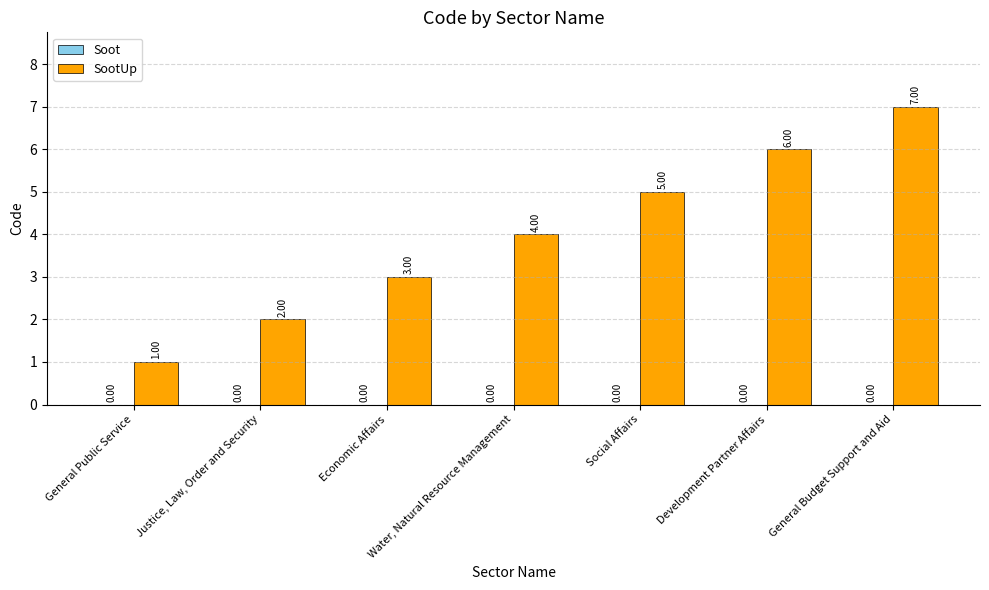

What is the average value?

4